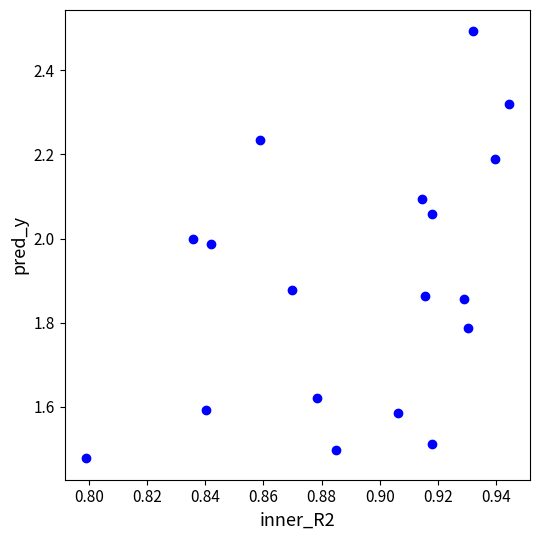

What is the range of Y values (max minus min)?

1.0